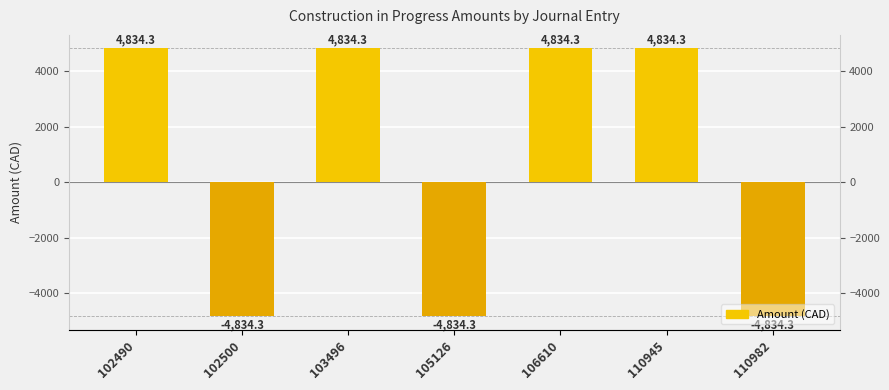

Is it true that the value at 102490 is 4834.3?

True